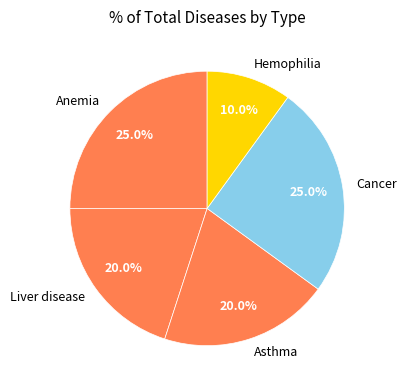

Which category has the smallest portion of the pie?

Hemophilia